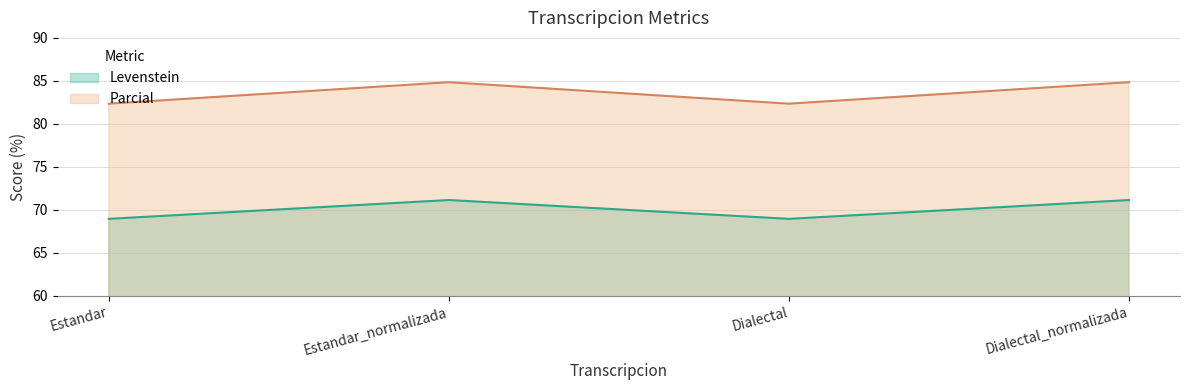

At which label does Parcial reach its minimum?

Estandar